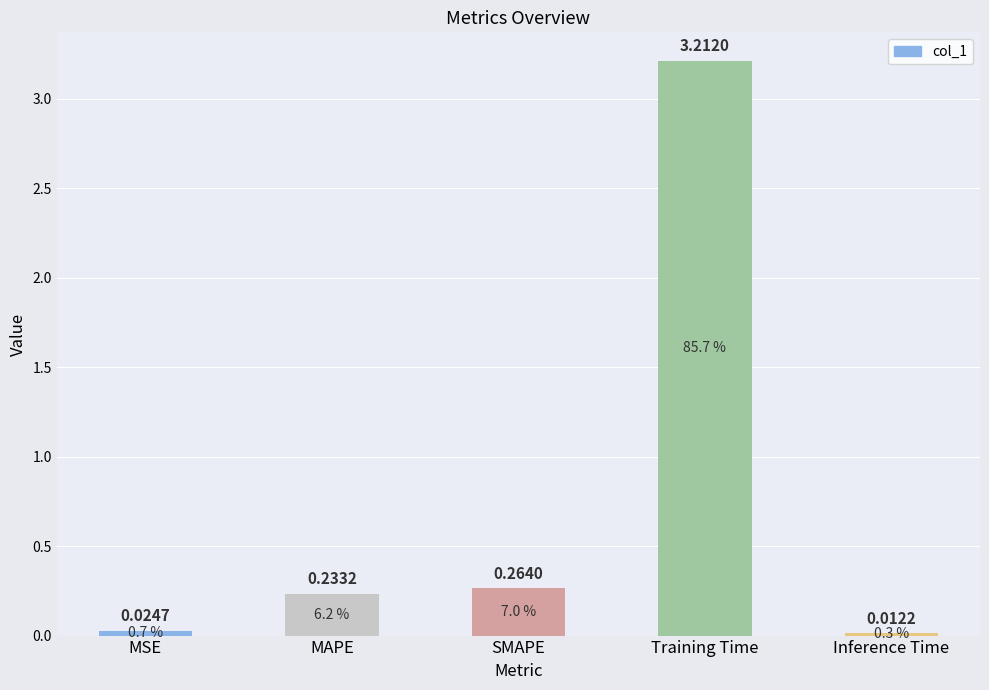

What is the label of the 5th bar from the left?

Inference Time